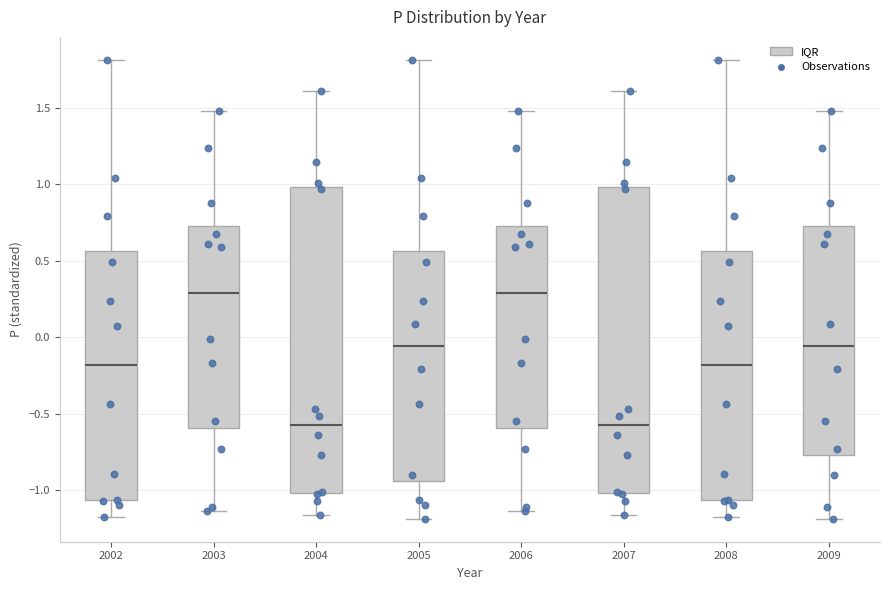

Reading left to right, transcribe this box plot: for each box, give where its median line is, the range the box spans, and where its two whiskers end, as read against the y-axis. The values are not printed on the chart, so give them approximately, as read against the axis.

2002: median -0.20, box -1.05 to 0.55, whiskers -1.15 to 1.80
2003: median 0.30, box -0.60 to 0.75, whiskers -1.15 to 1.50
2004: median -0.60, box -1.00 to 1.00, whiskers -1.15 to 1.60
2005: median -0.05, box -0.95 to 0.55, whiskers -1.20 to 1.80
2006: median 0.30, box -0.60 to 0.75, whiskers -1.15 to 1.50
2007: median -0.60, box -1.00 to 1.00, whiskers -1.15 to 1.60
2008: median -0.20, box -1.05 to 0.55, whiskers -1.15 to 1.80
2009: median -0.05, box -0.75 to 0.75, whiskers -1.20 to 1.50